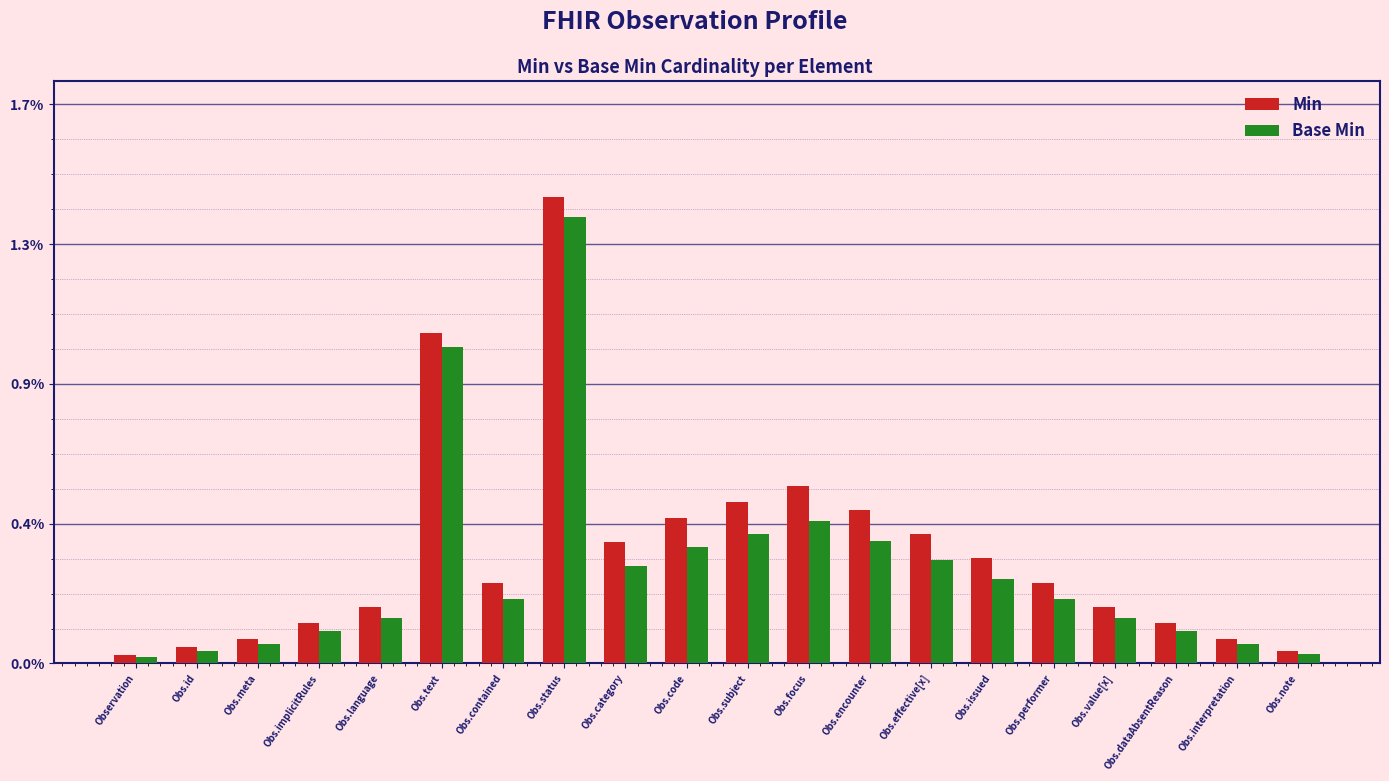

Does the chart contain any negative values?

No